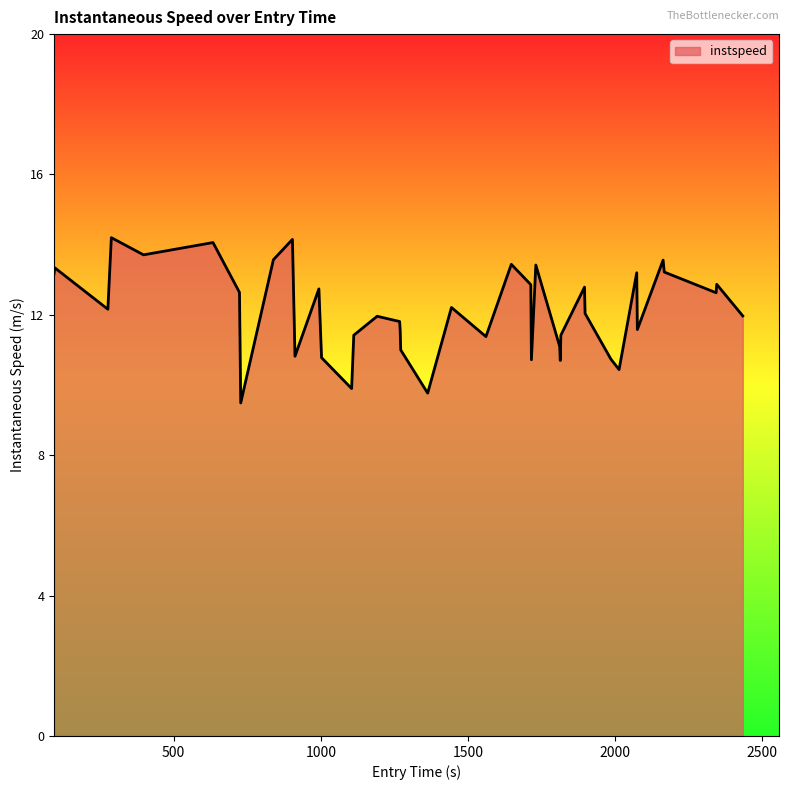

What is the minimum value shown in the chart?

9.5